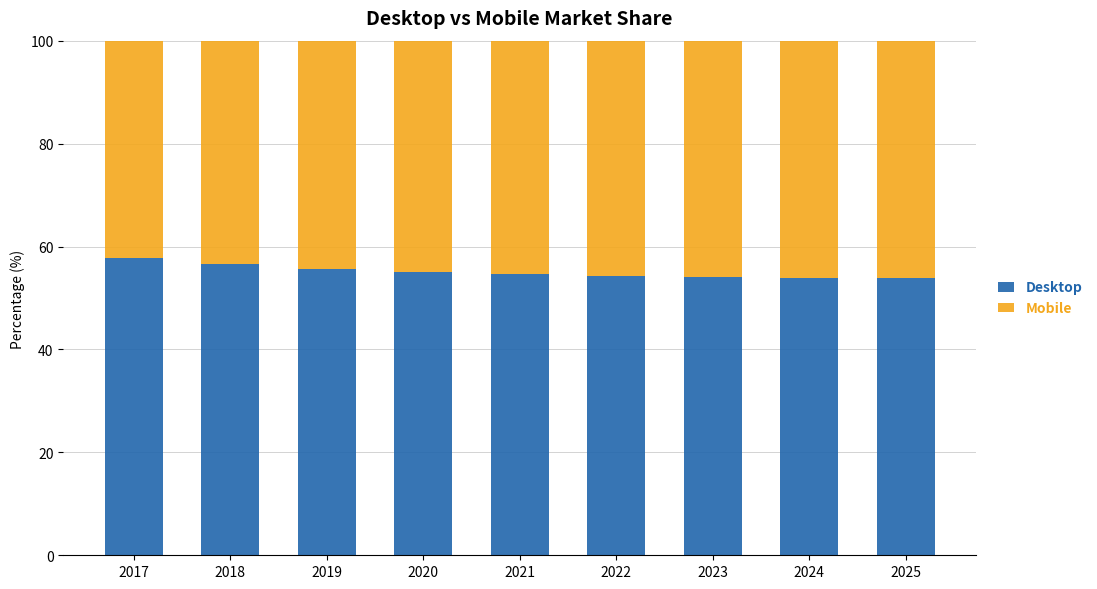

The Desktop series shows 86.3 at 2025. True or false?

False